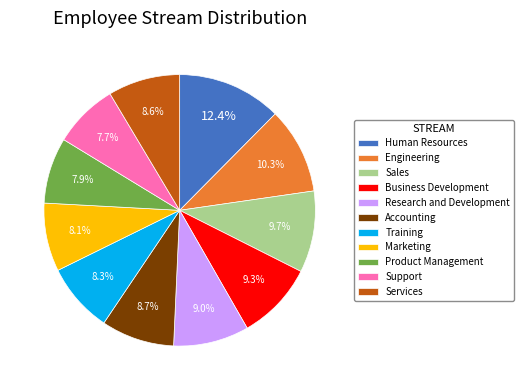

How many slices are in this pie chart?

11